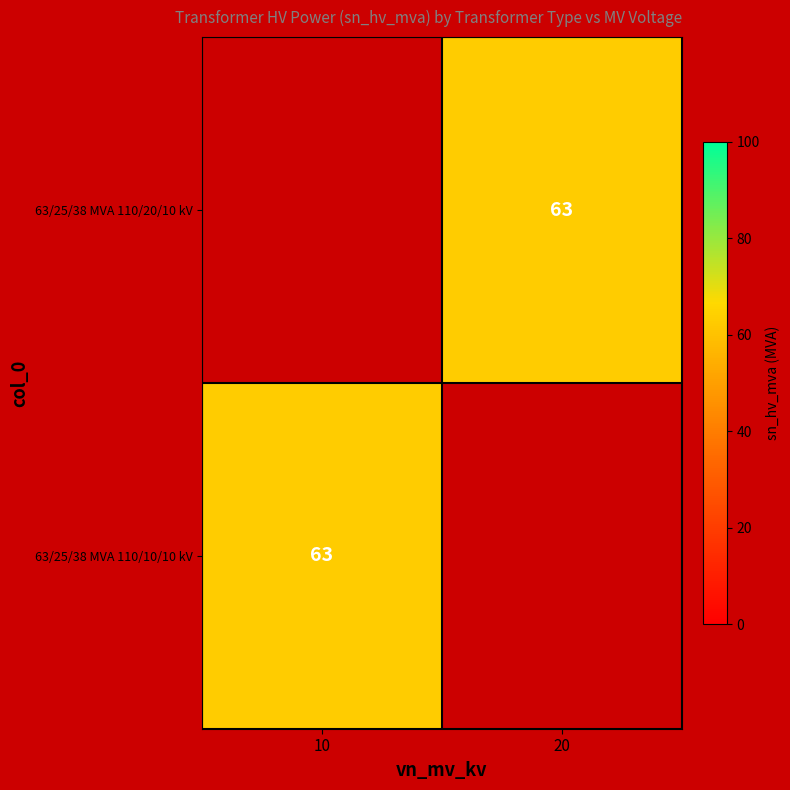

The 63/25/38 MVA 110/10/10 kV series shows 63 at 10. True or false?

True